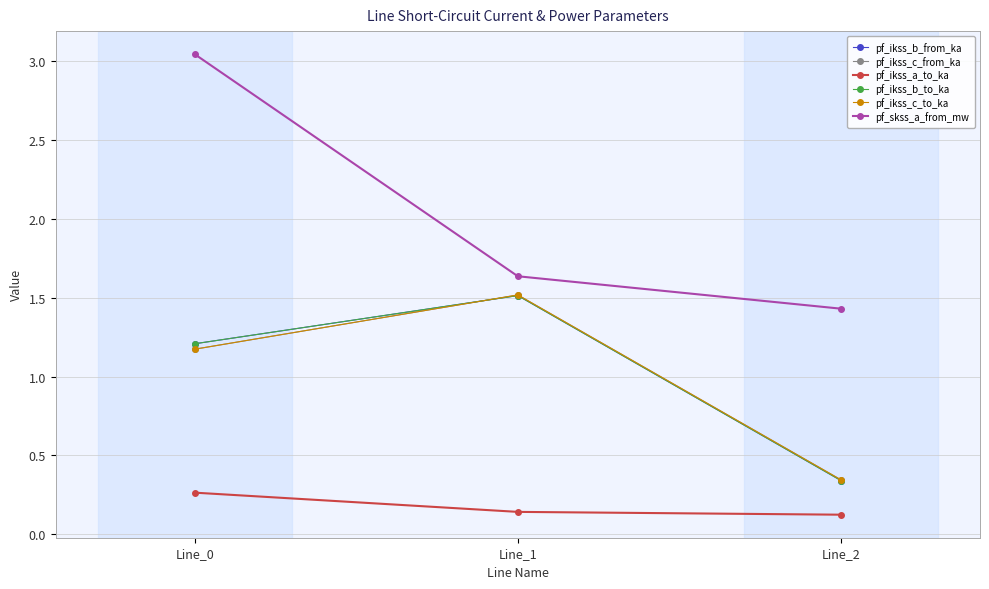

What is the value of the pf_skss_a_from_mw point at the 1st from the left?

3.0